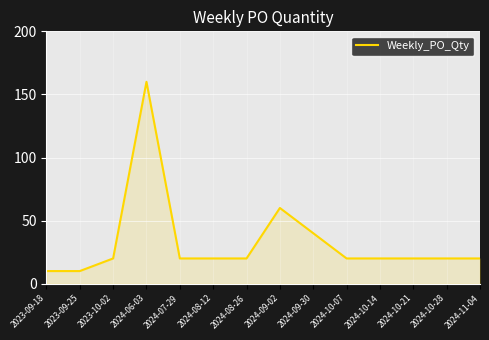

How many distinct data groups are displayed?

1